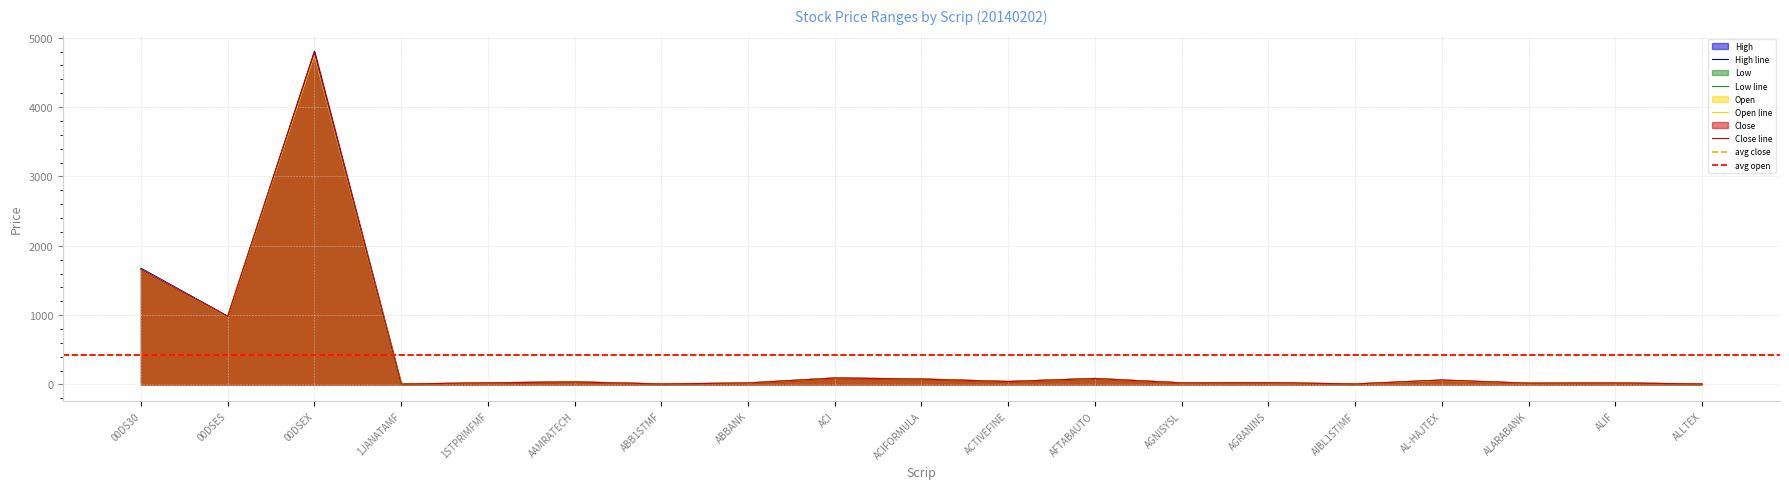

At which category does the chart reach its peak across all series?

00DSEX